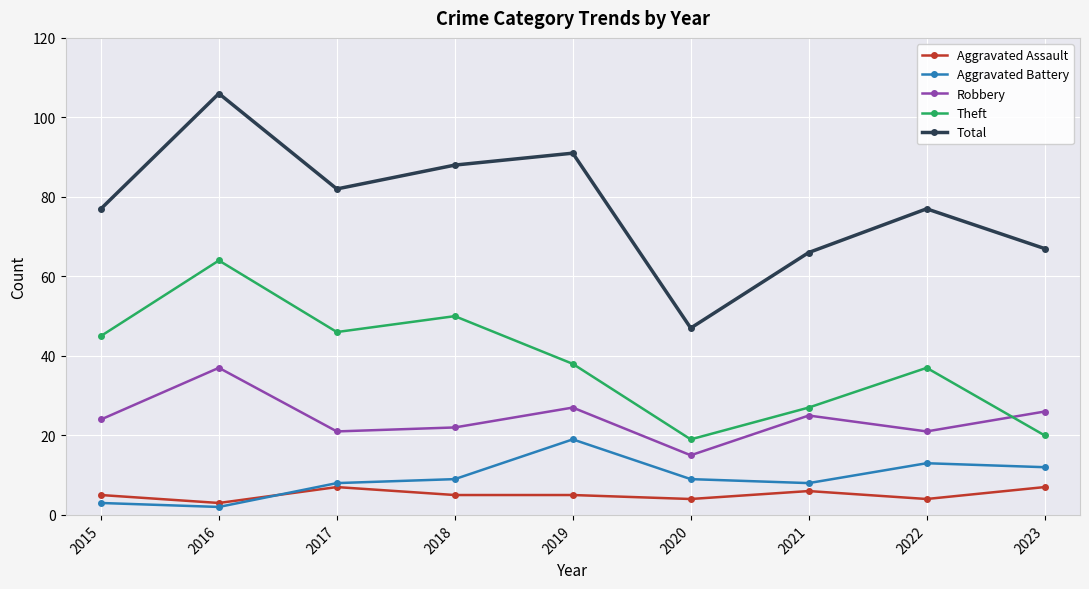

The Robbery series shows 34 at 2015. True or false?

False